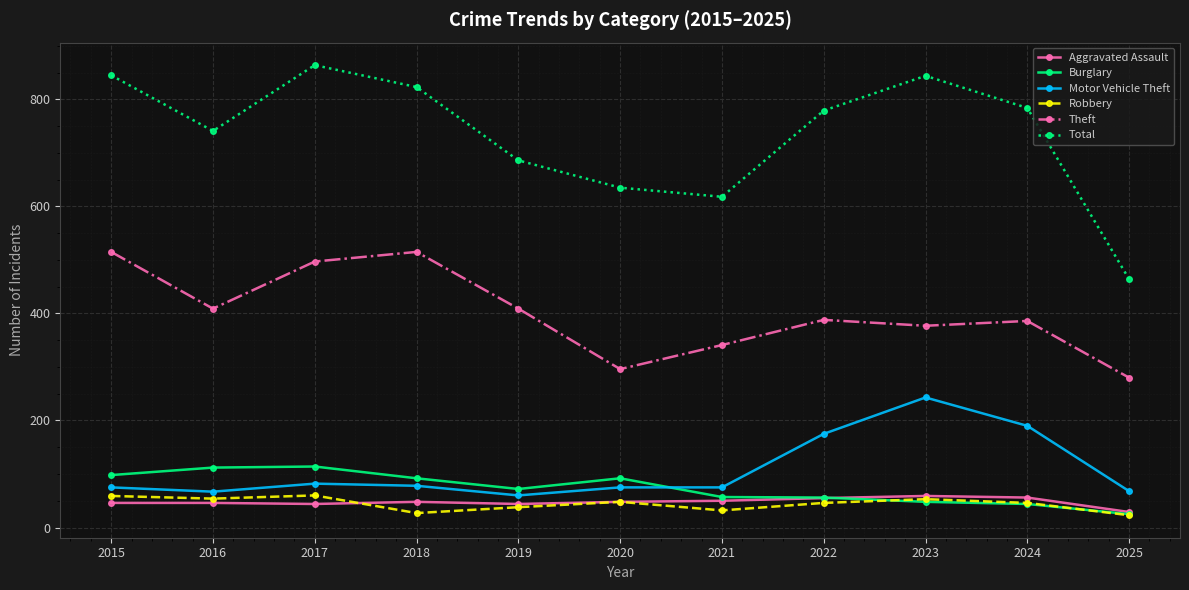

What is the value of the Total point at the 11th from the left?

464